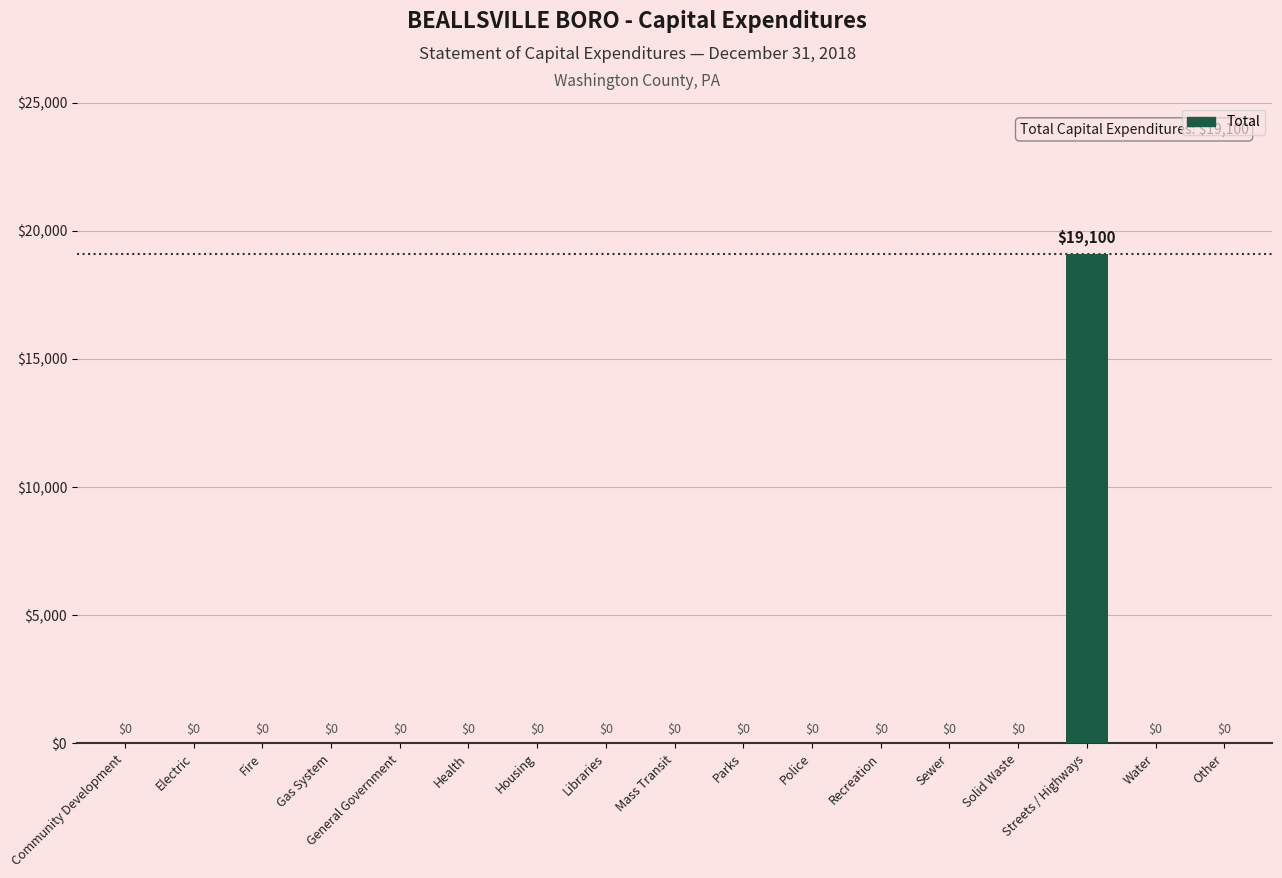

Is it true that the value at Housing is 8138?

False